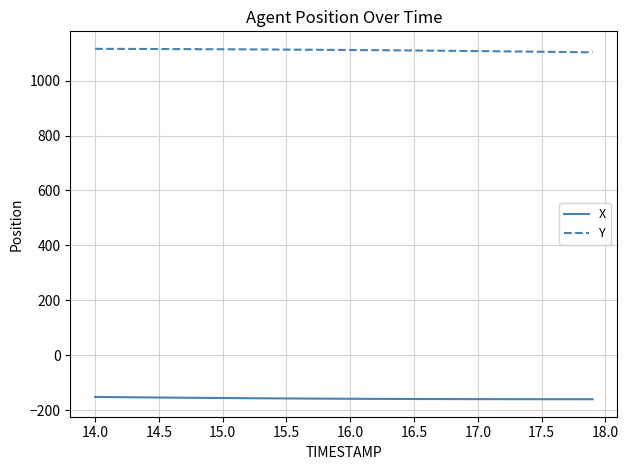

Which series has the largest total across all categories?

Y